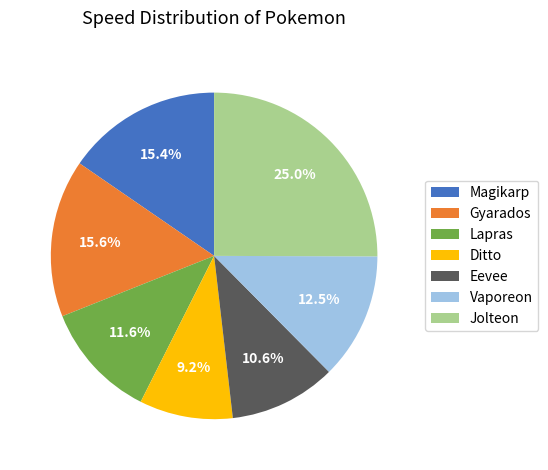

How much of the chart is everything except Gyarados?

84.4%